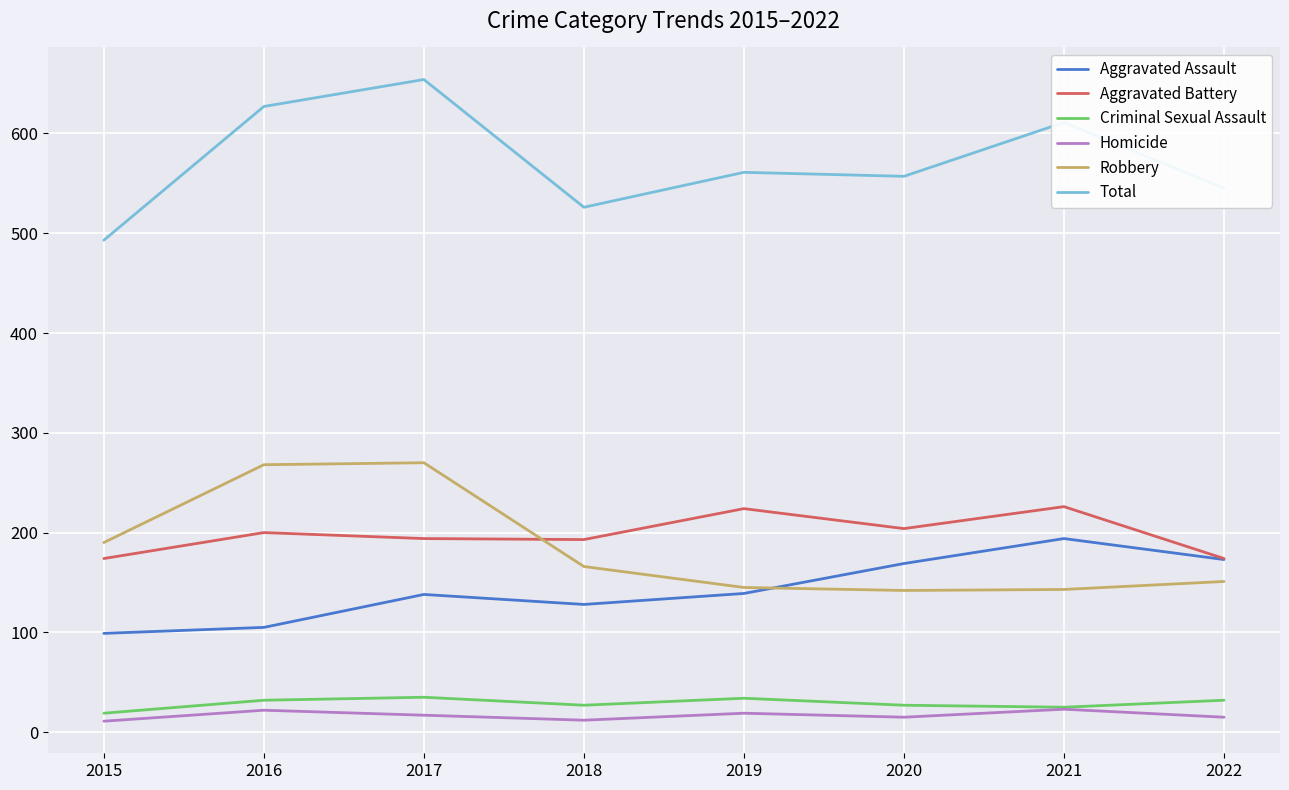

Which category has the lowest value in the Aggravated Assault series?

2015